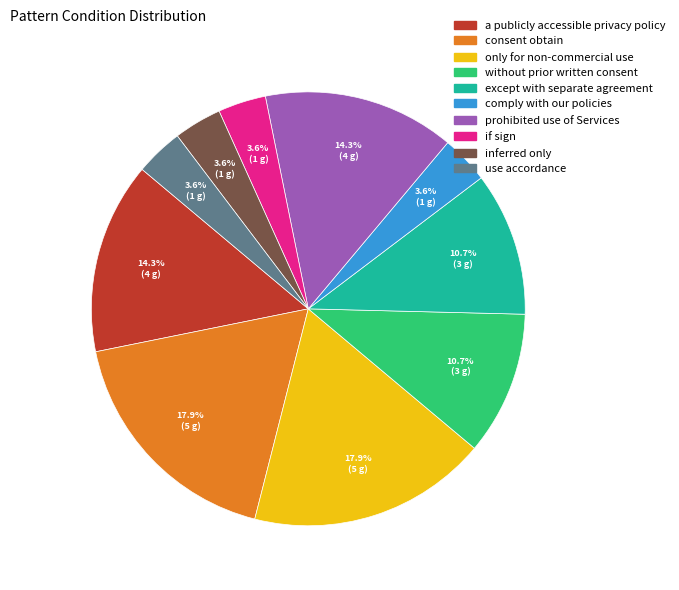

Count the number of slices in the pie.

10